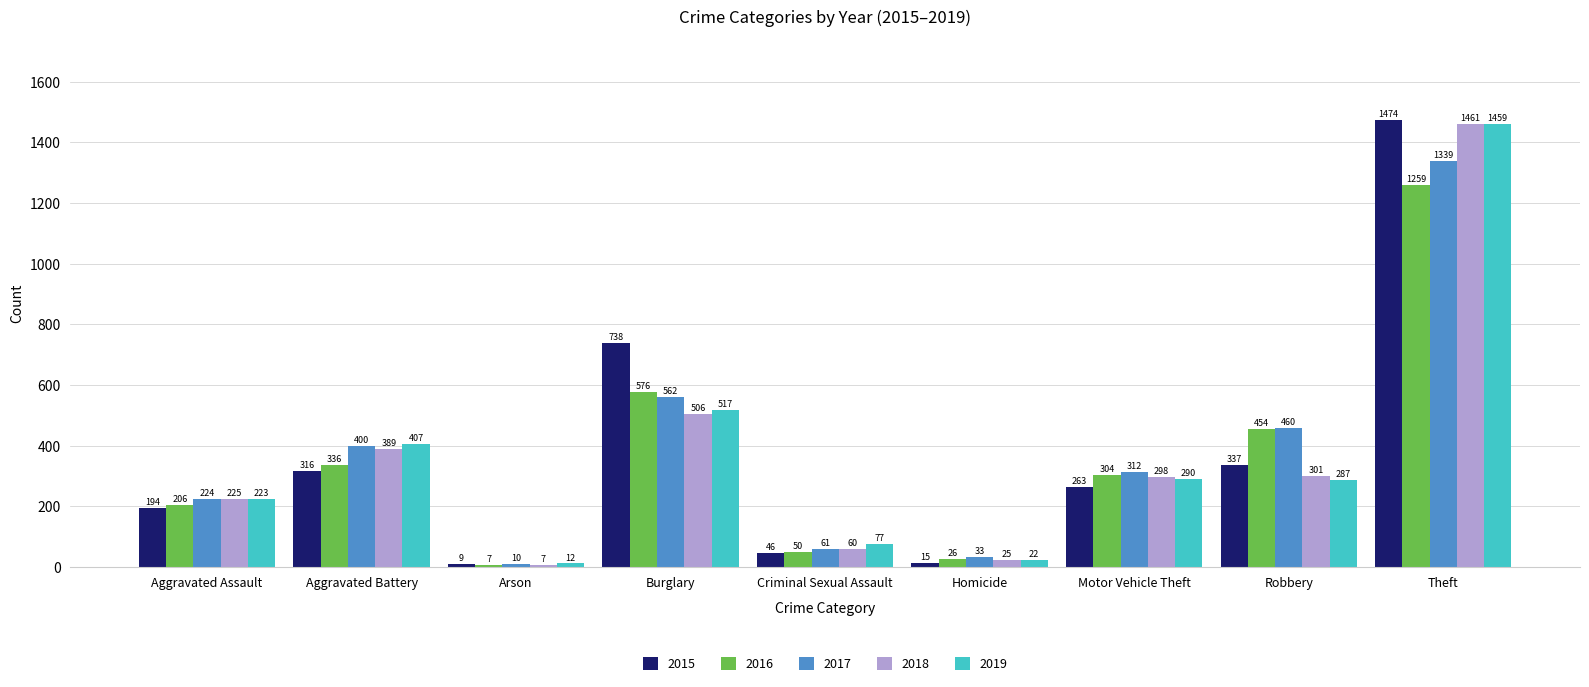

What is the difference between the second highest and minimum values in the 2017 series?

552